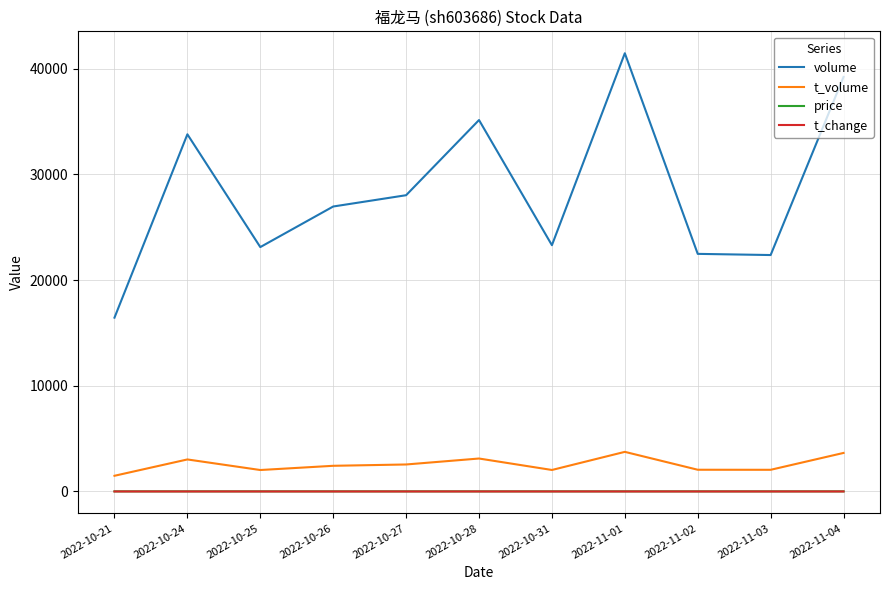

The value of volume at 2022-11-01 is 72136.5. True or false?

False